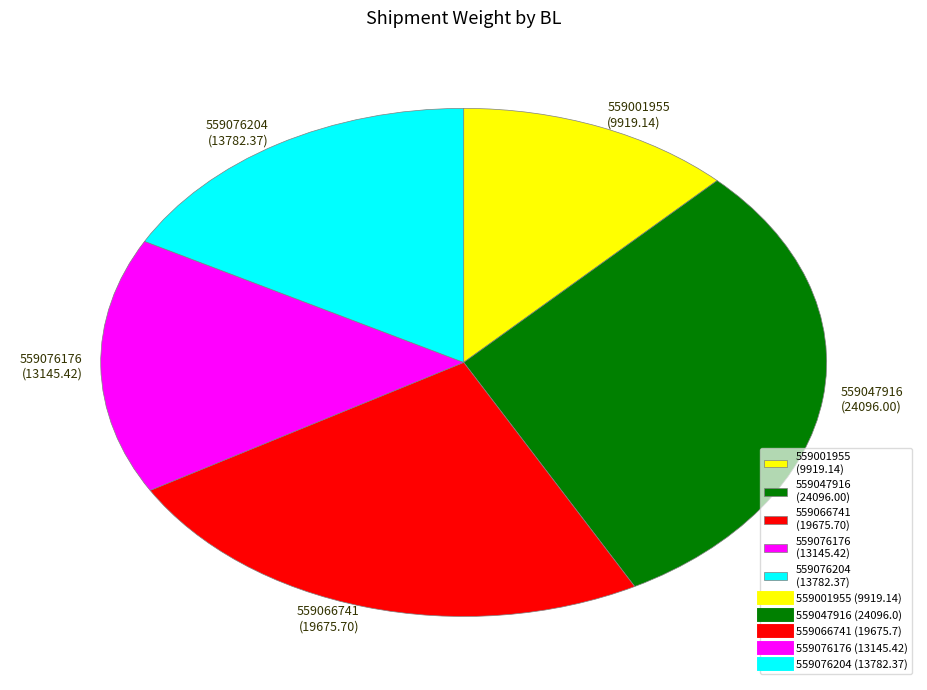

How many segments does this pie chart have?

5